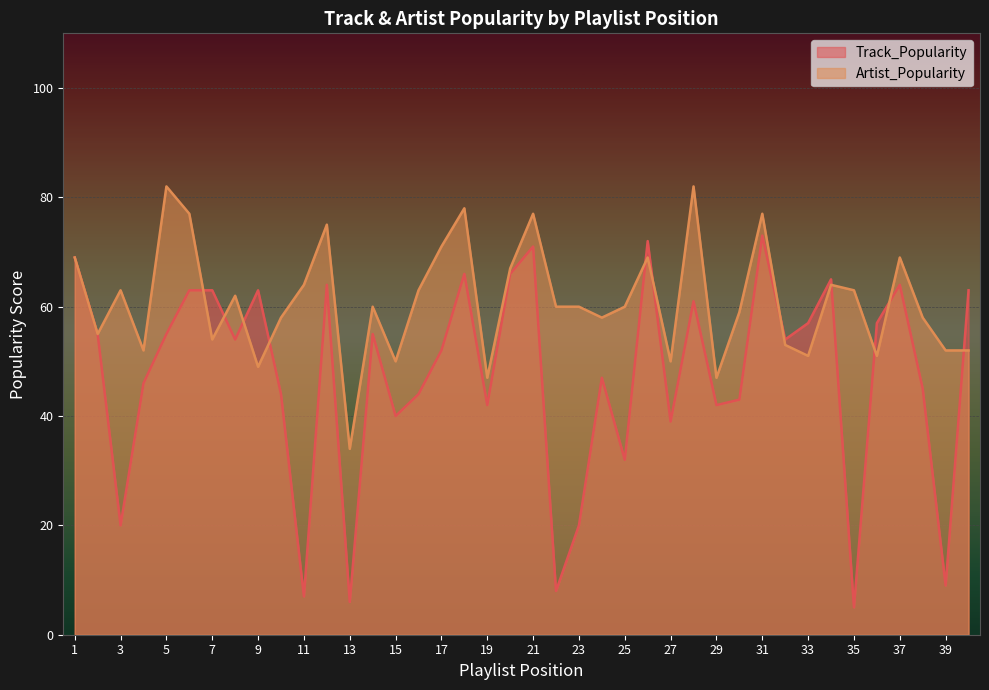

Which series has the largest range (max minus min)?

Track_Popularity